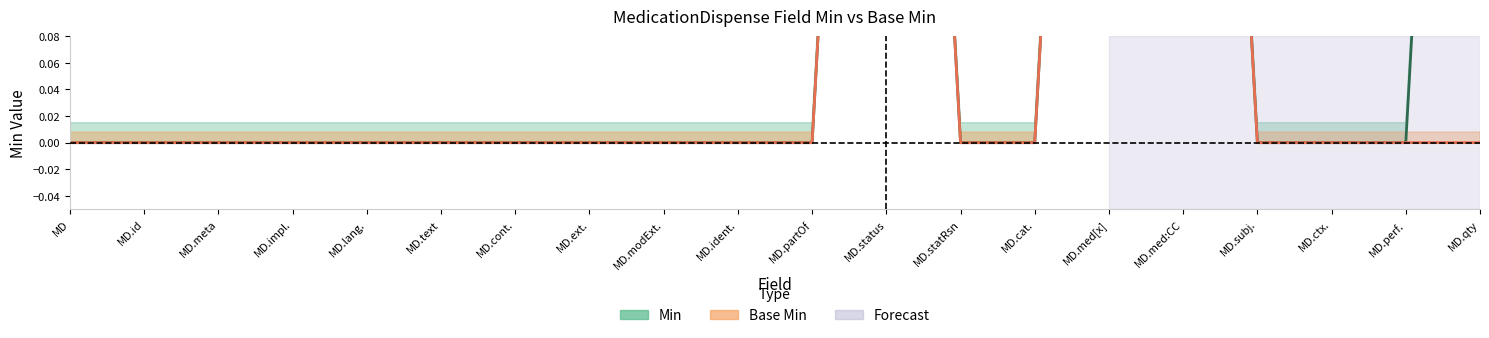

Count the number of categories in the chart.

20